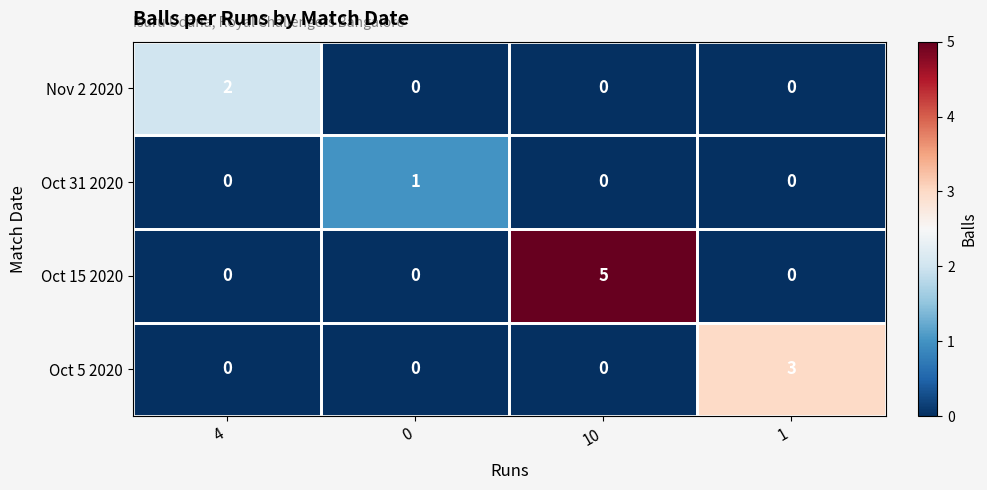

Which series has the largest total across all categories?

Oct 15 2020